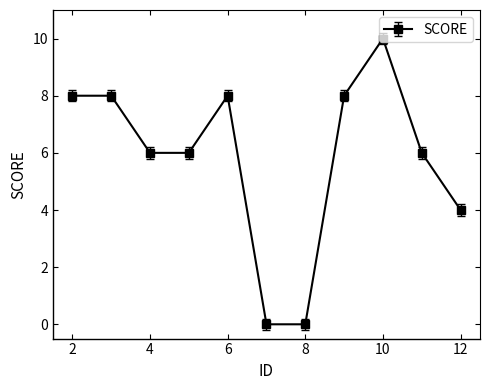

Reading right to left, list all the values displayed in this chart.

4	6	10	8	0	0	8	6	6	8	8